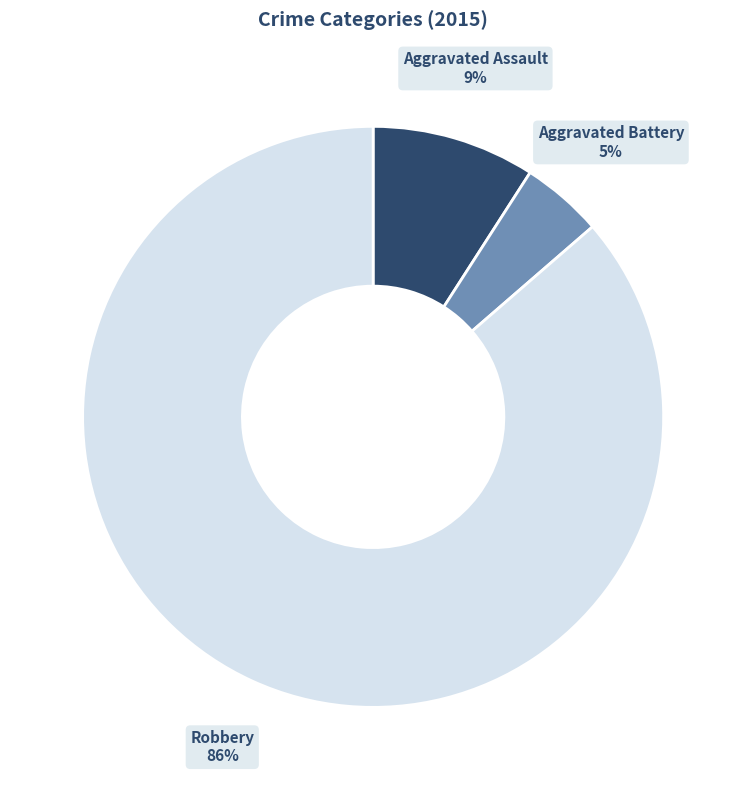

To the nearest percent, what is the average slice percentage?

33%